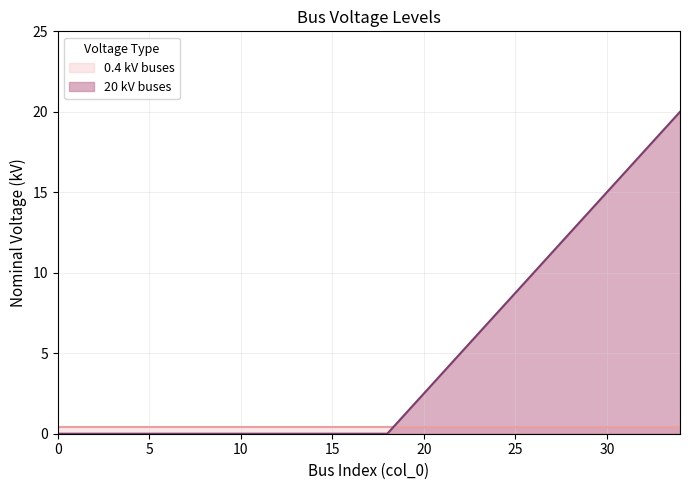

The value at 0 is 0. True or false?

True